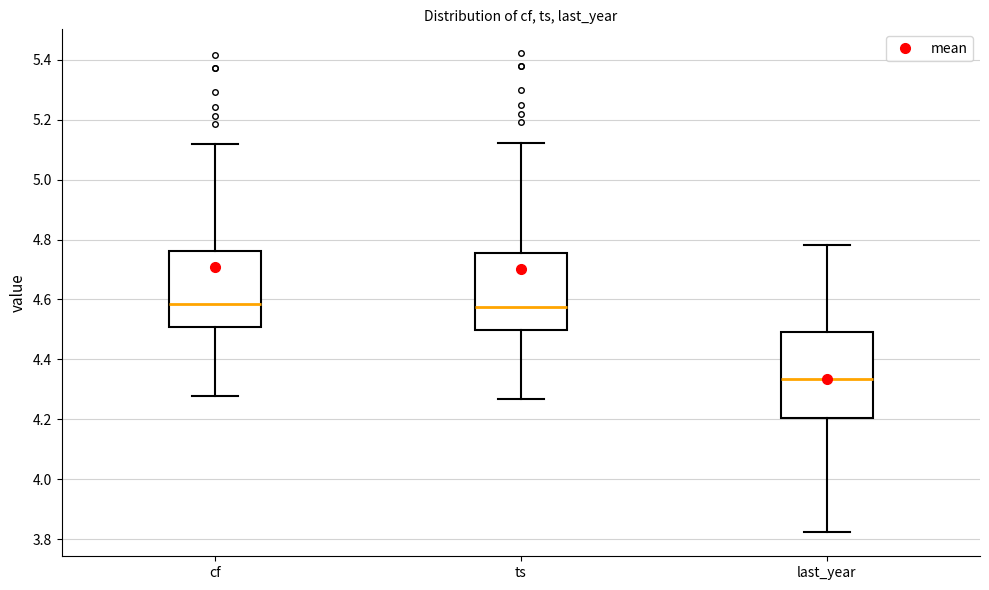

Where is the lower edge of the box for last_year on the y-axis? The values are not printed on the chart, so give them approximately, as read against the axis.

4.20